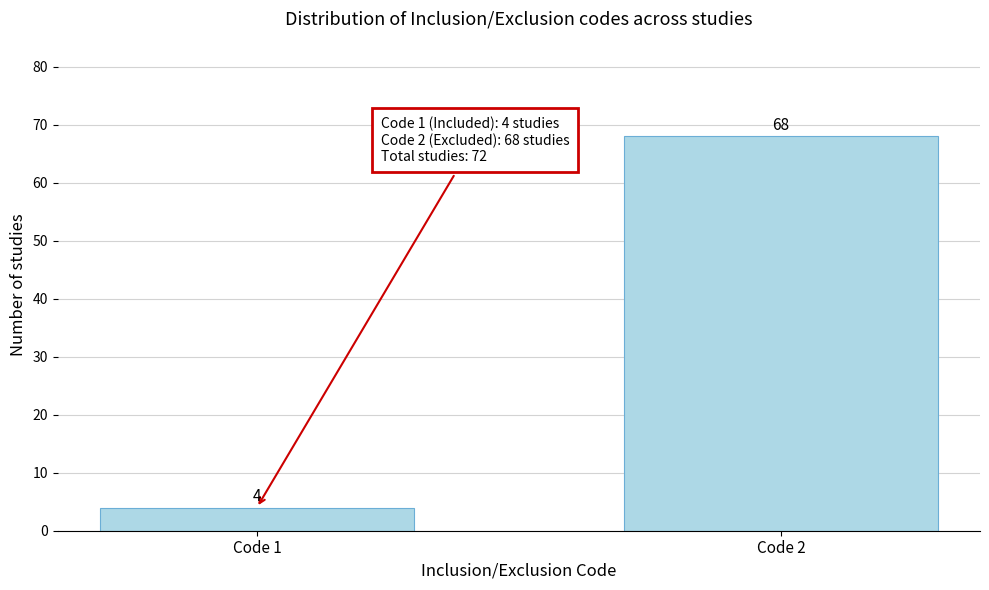

Reading right to left, extract all data points from this chart.

Code 2=68	Code 1=4